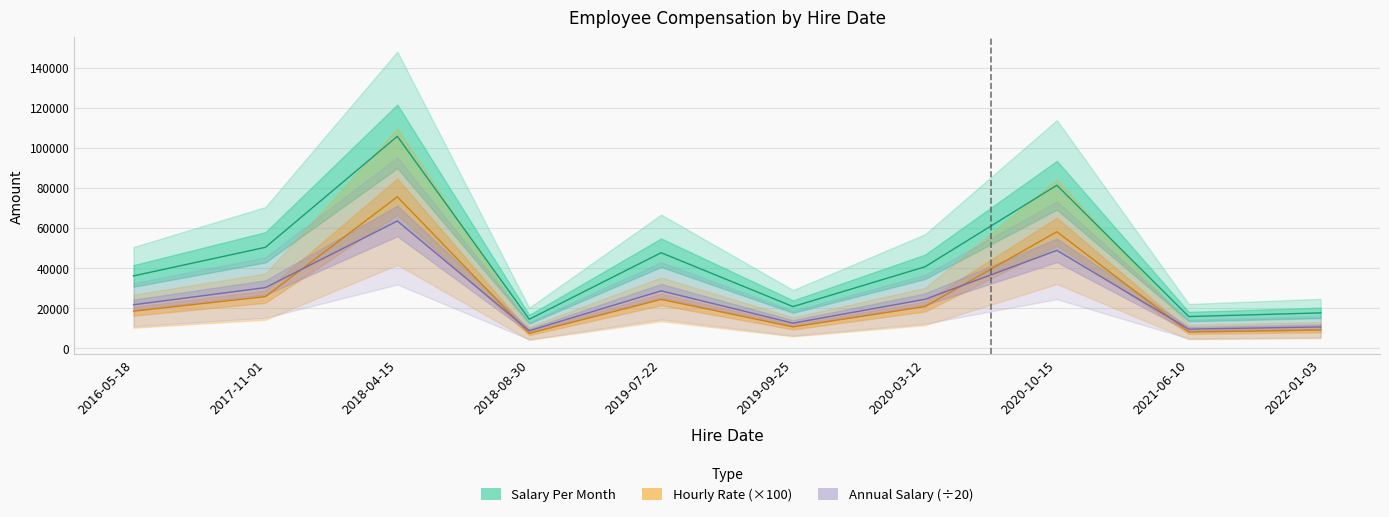

In Hourly Rate (×100), how many points are higher than both neighbors (excluding endpoints)?

3